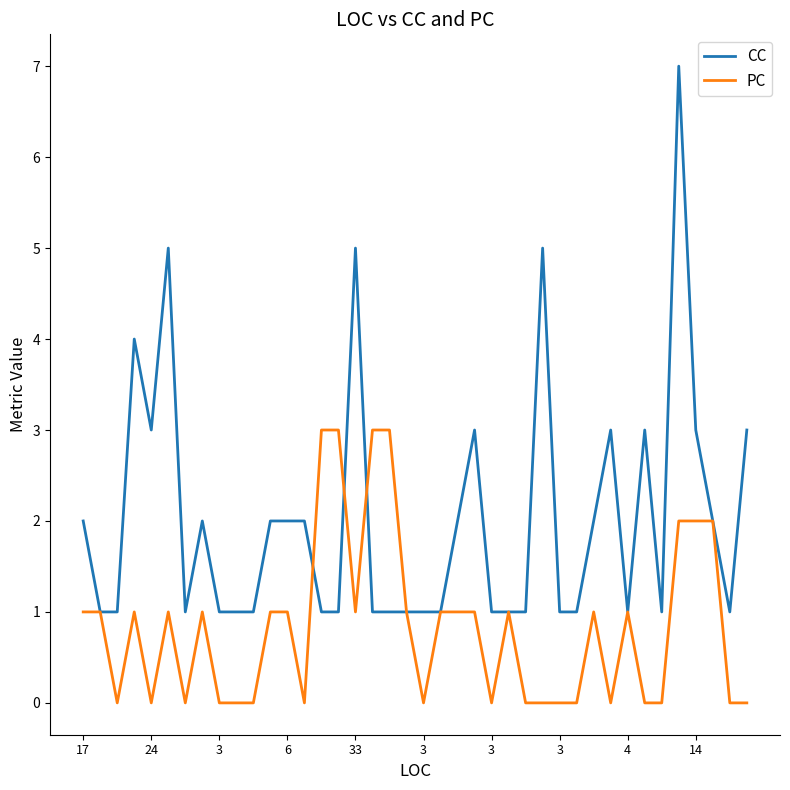

Which series has the largest total across all categories?

CC